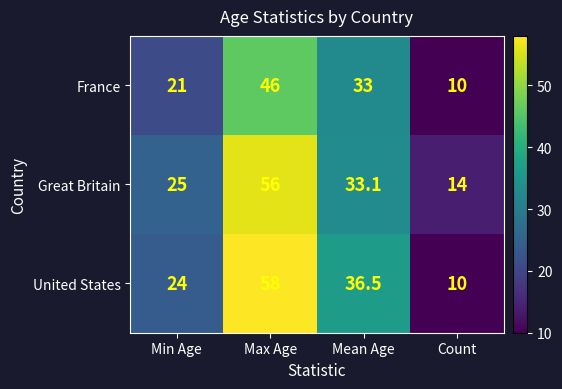

What is the difference between the second highest and second lowest values in the United States series?

12.5